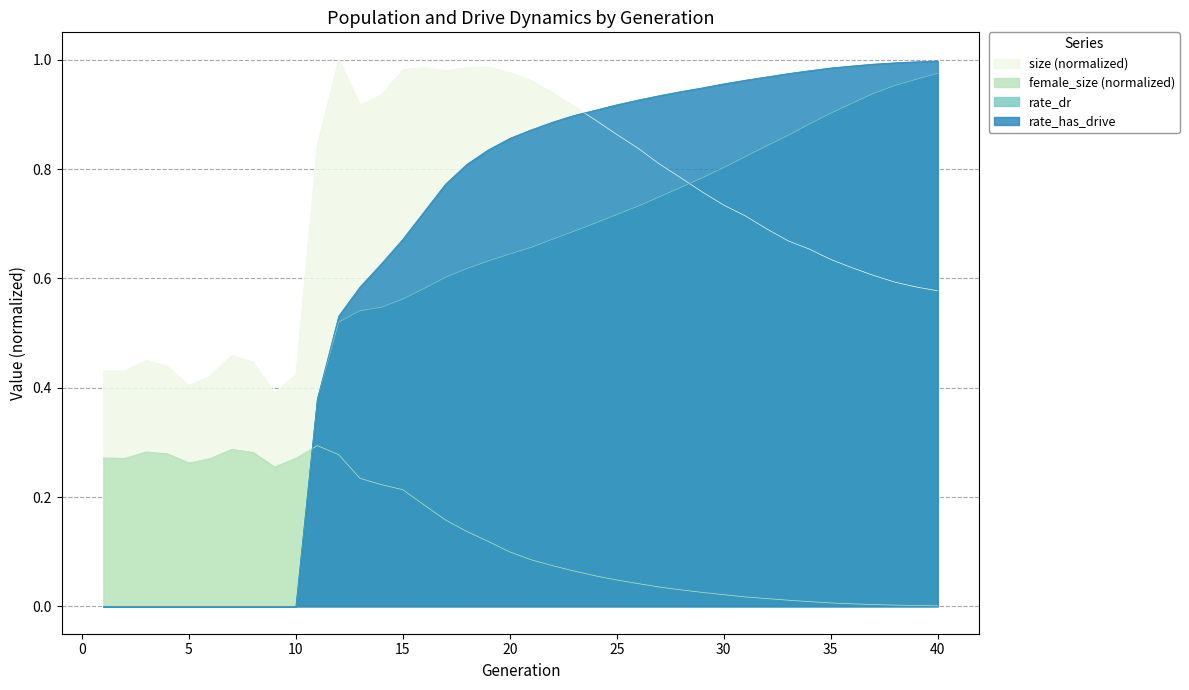

Between which two adjacent categories do female_size and rate_has_drive first intersect?

10 and 11